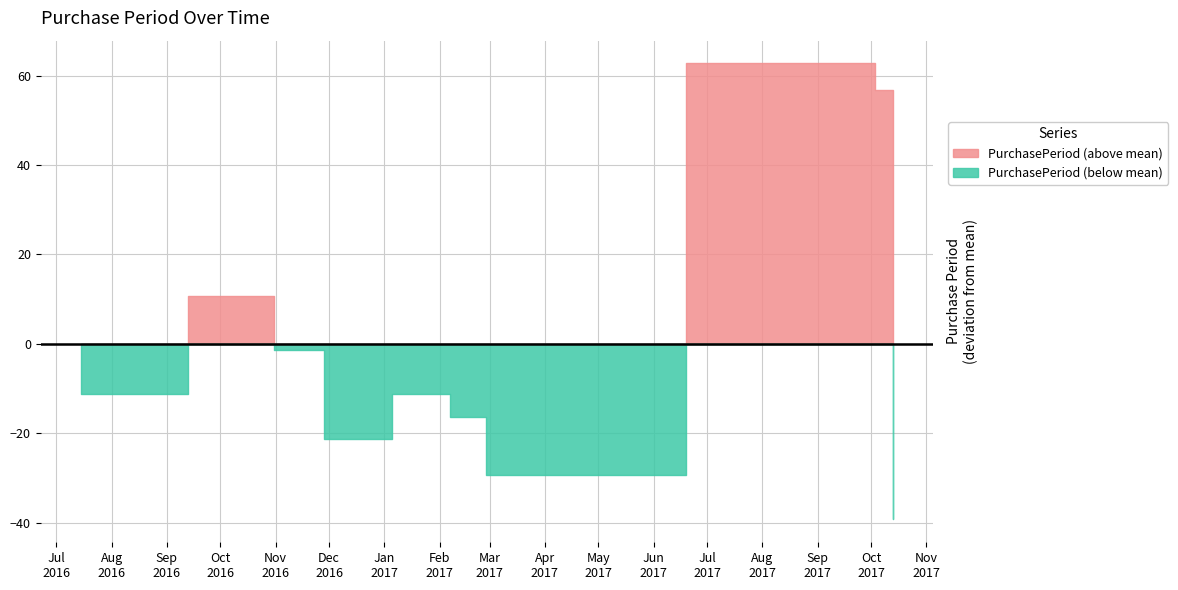

What is the difference between the values at 2016-09-13 and 2017-02-27?

40